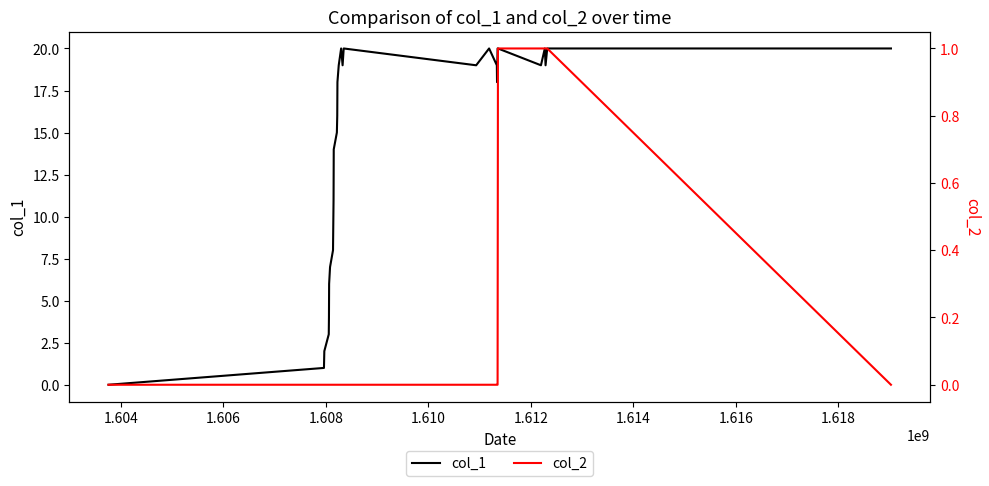

How many data points in col_1 are less than 19?

14